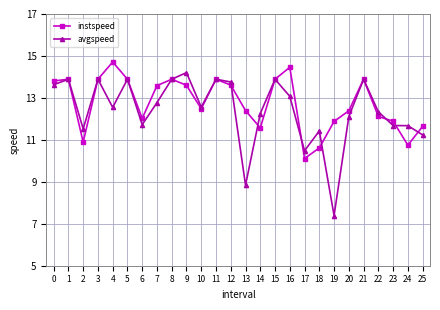

What are all the series names shown in the legend?

instspeed, avgspeed